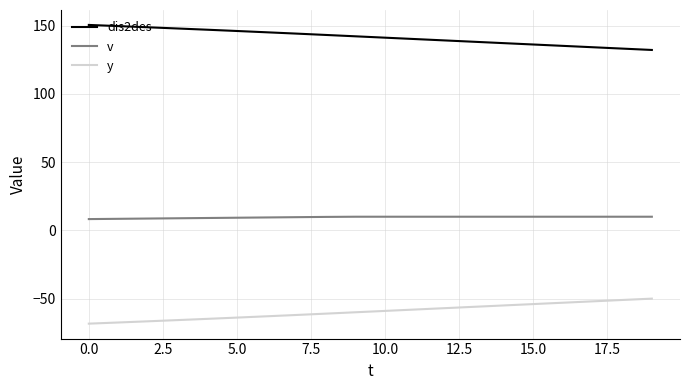

True or false: dis2des and y intersect in this chart.

False